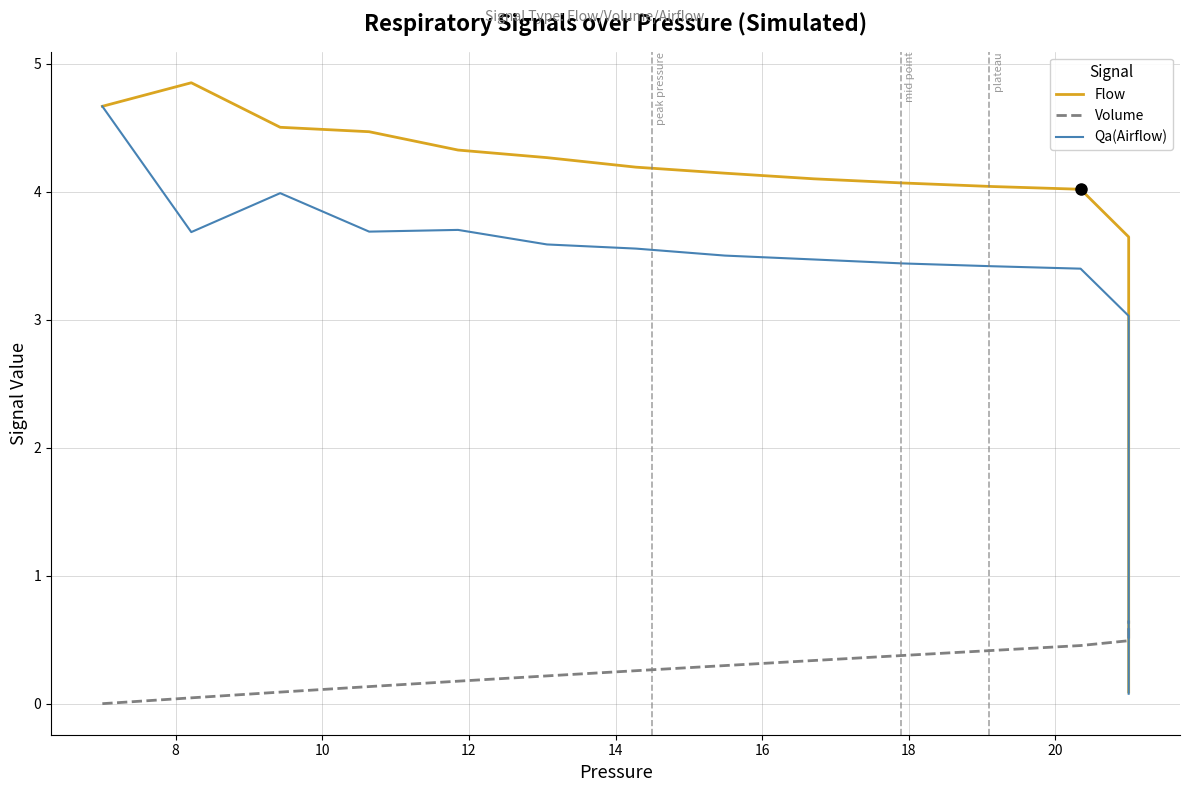

What is the difference between the maximum and minimum values in the Volume series?

0.6